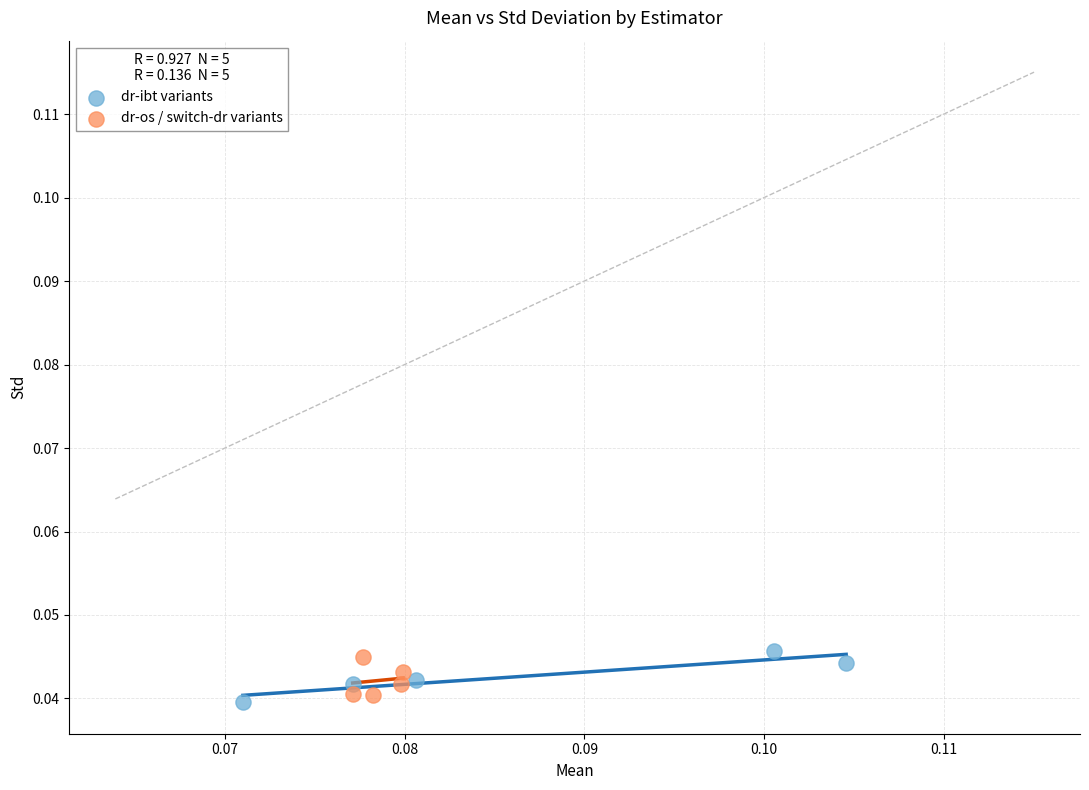

What are all the series names shown in the legend?

dr-ibt variants, dr-os / switch-dr variants